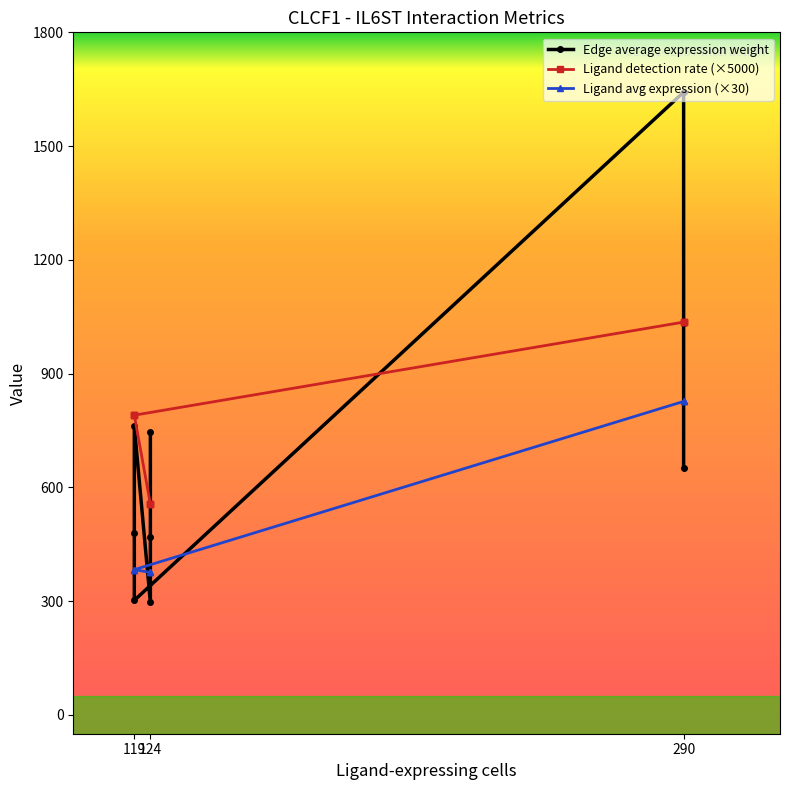

Which series changed the most between 124 and 290?

Edge average expression weight